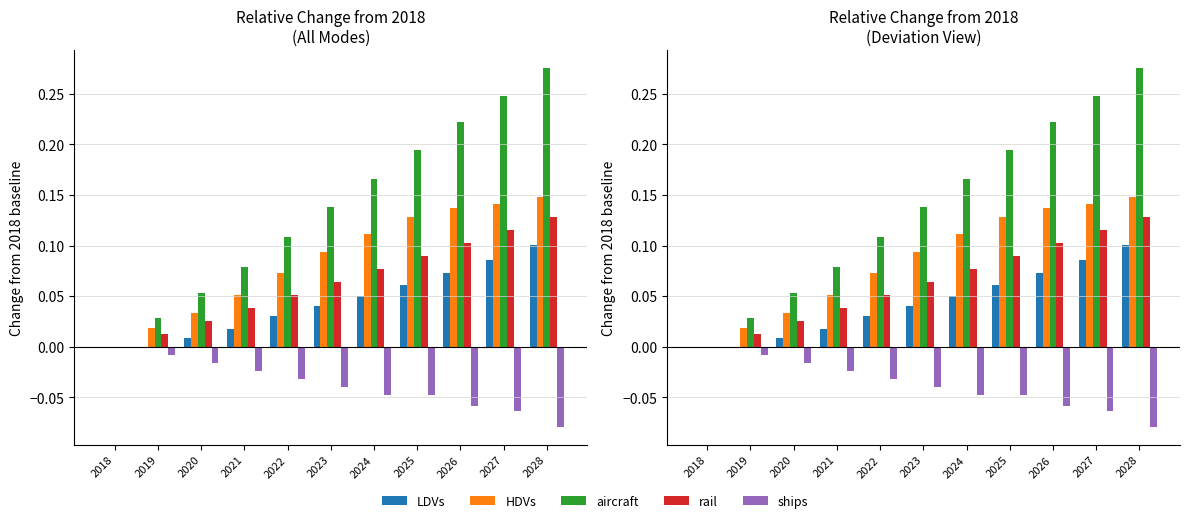

Between 2022 and 2027, which series saw the biggest shift?

aircraft